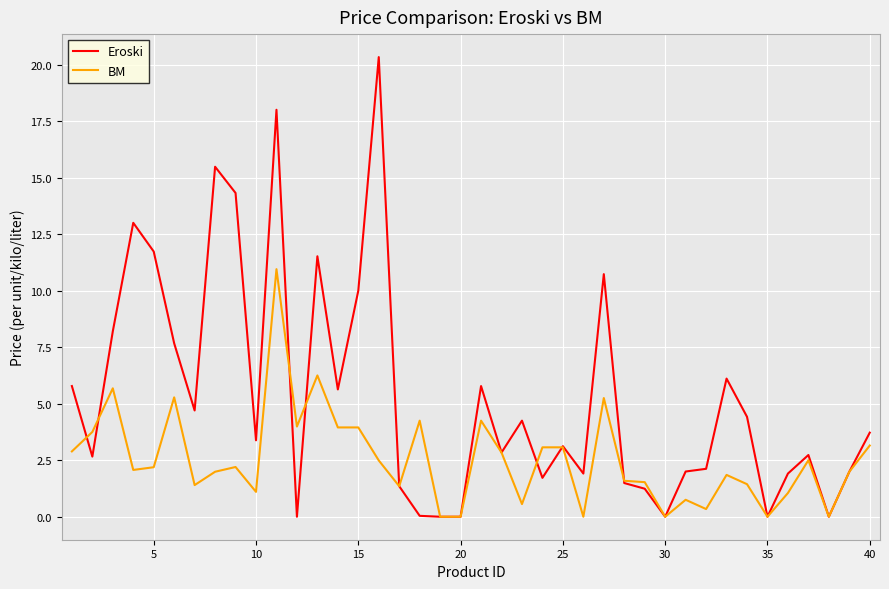

What are all the series names shown in the legend?

Eroski, BM